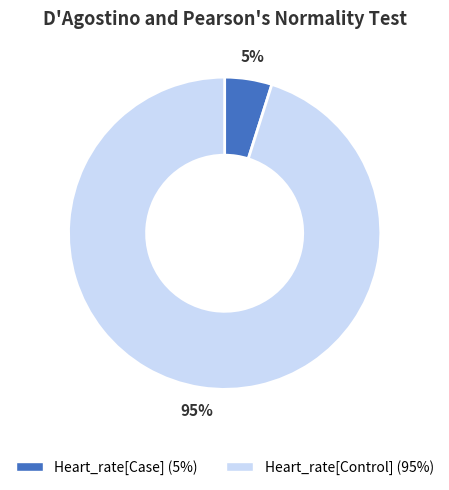

Which category has the smallest portion of the pie?

Heart_rate[Case]